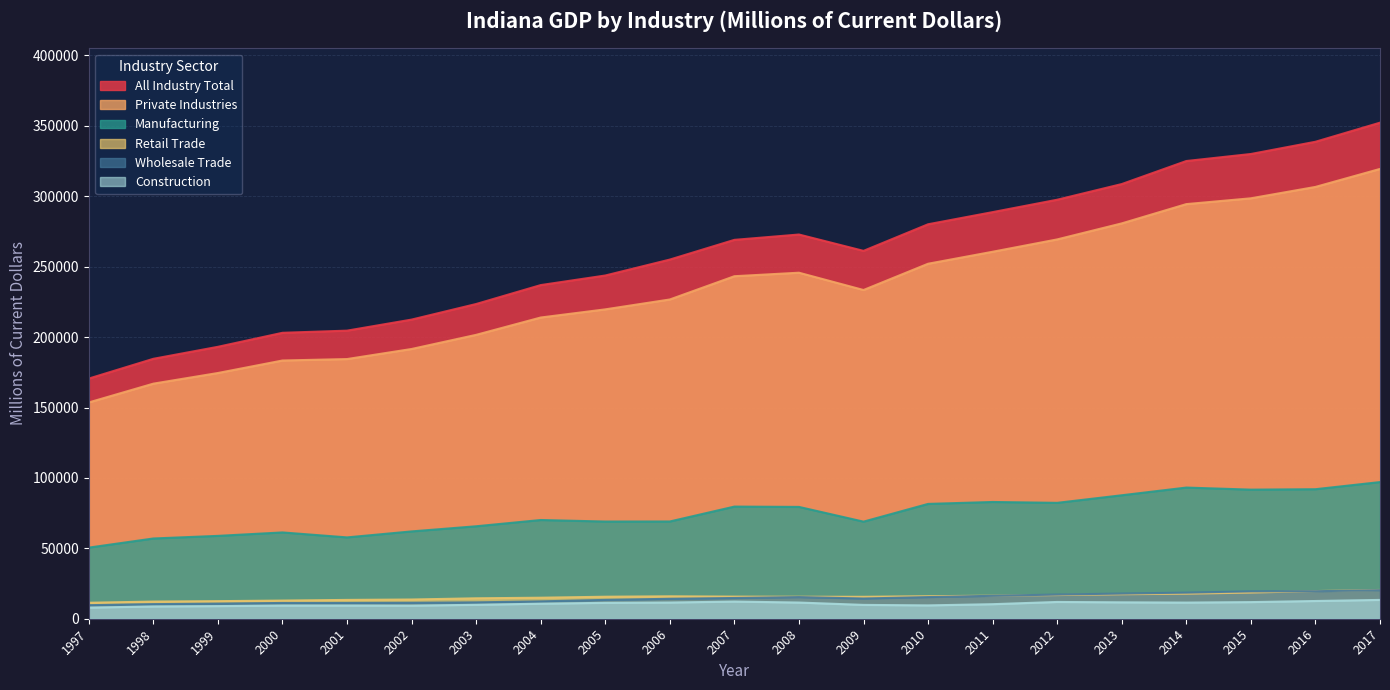

Count the number of categories in the chart.

21